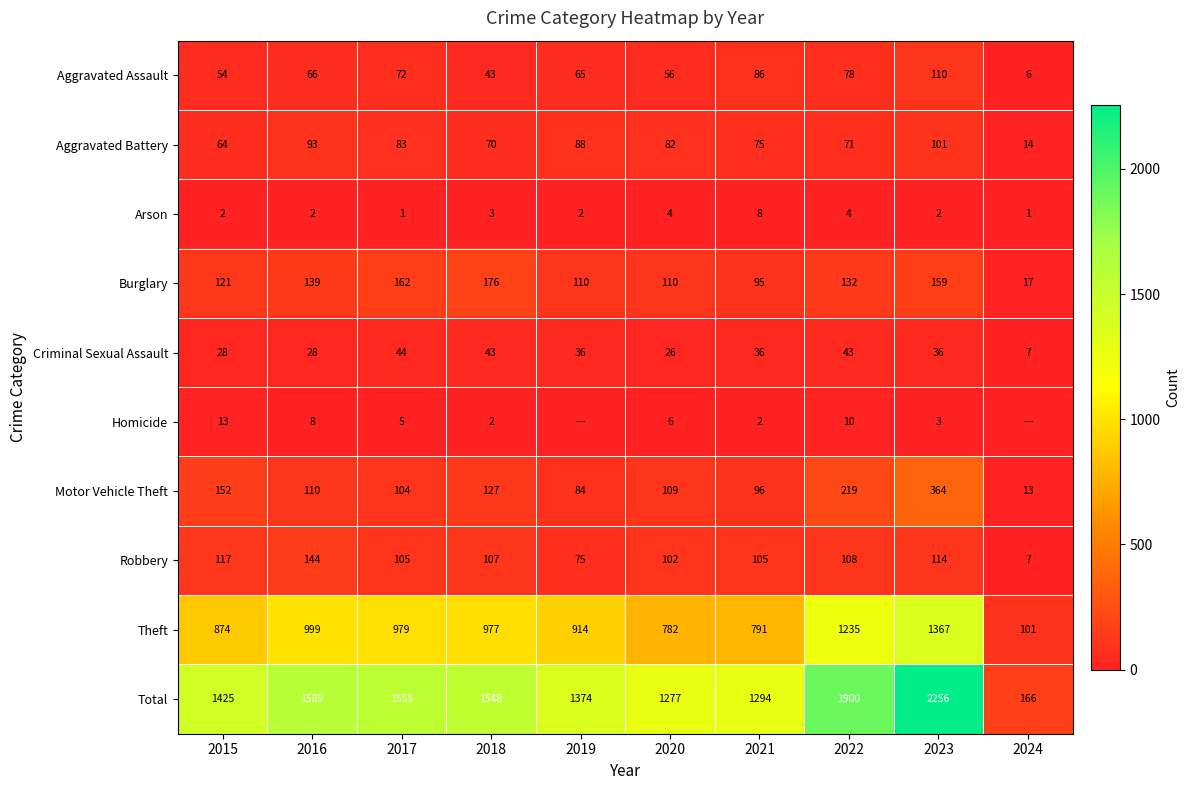

The Total series shows 1589 at 2016. True or false?

True